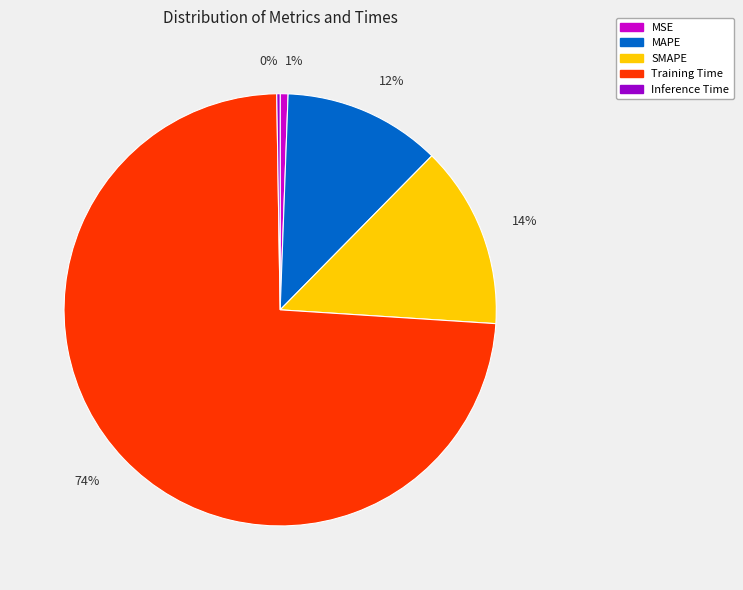

Which category accounts for the majority?

Training Time